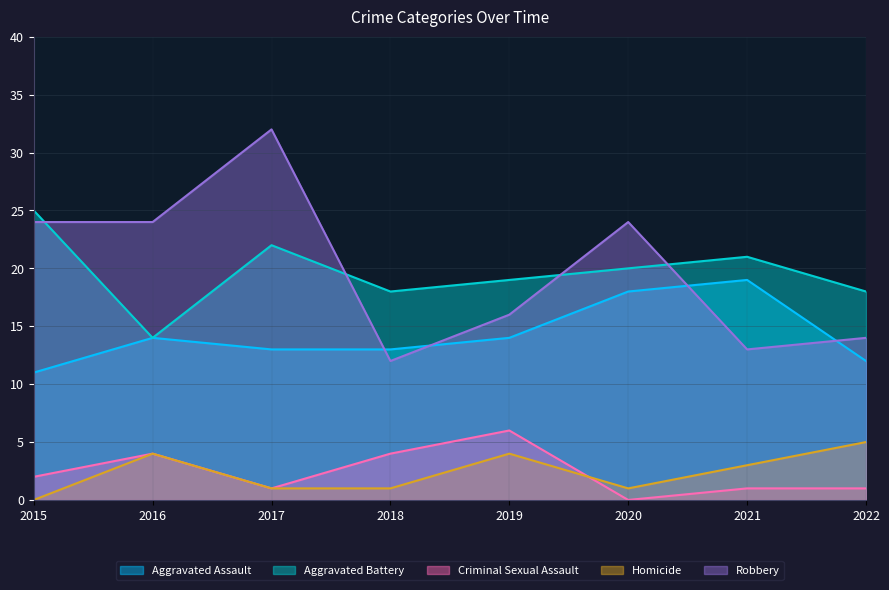

At which label is Aggravated Battery closest to 19?

2019